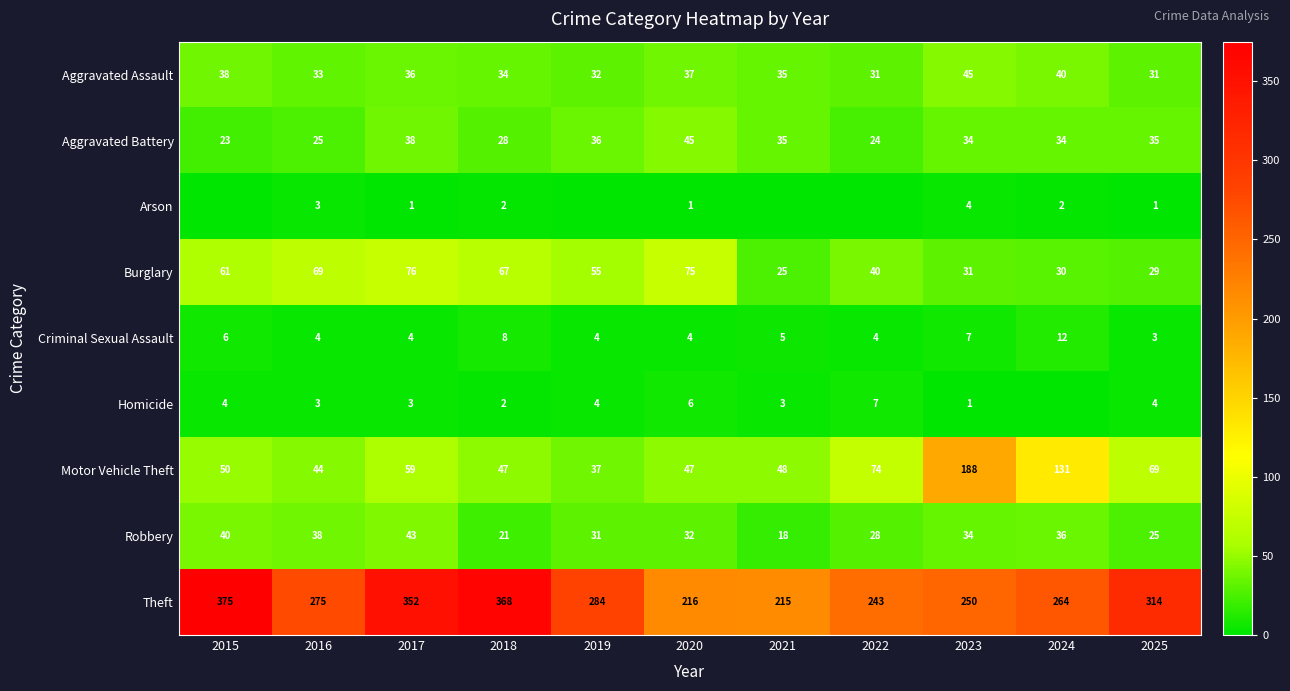

At which category does the chart reach its peak across all series?

2015